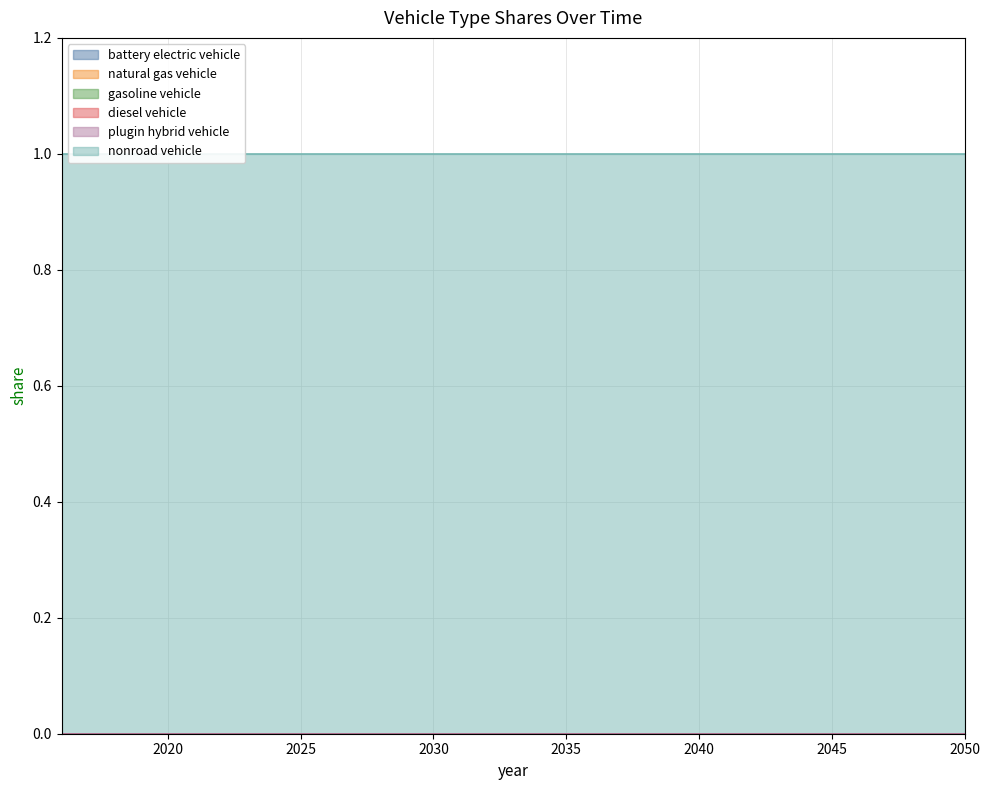

What is the spread (max minus min) of values at 2038?

1